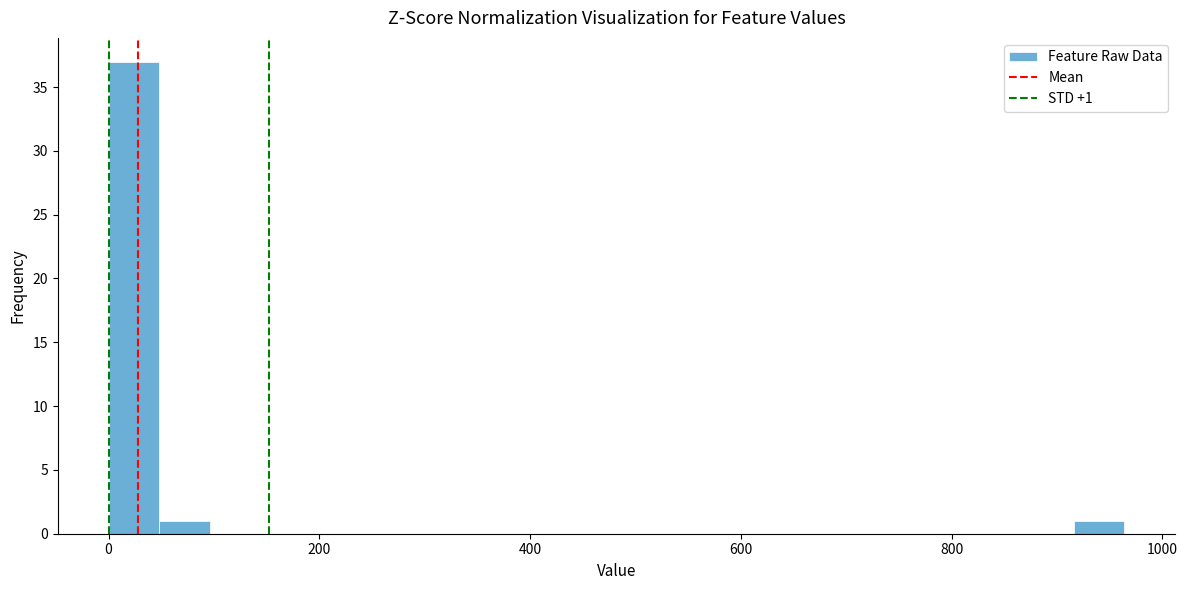

Read against the x-axis, roughly where is the centre of the tallest bar?

20